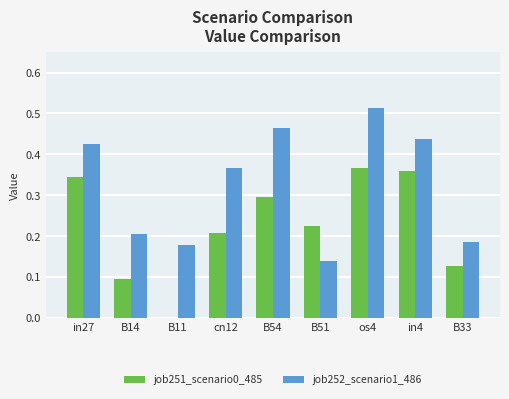

Which series has the widest spread of values?

job252_scenario1_486